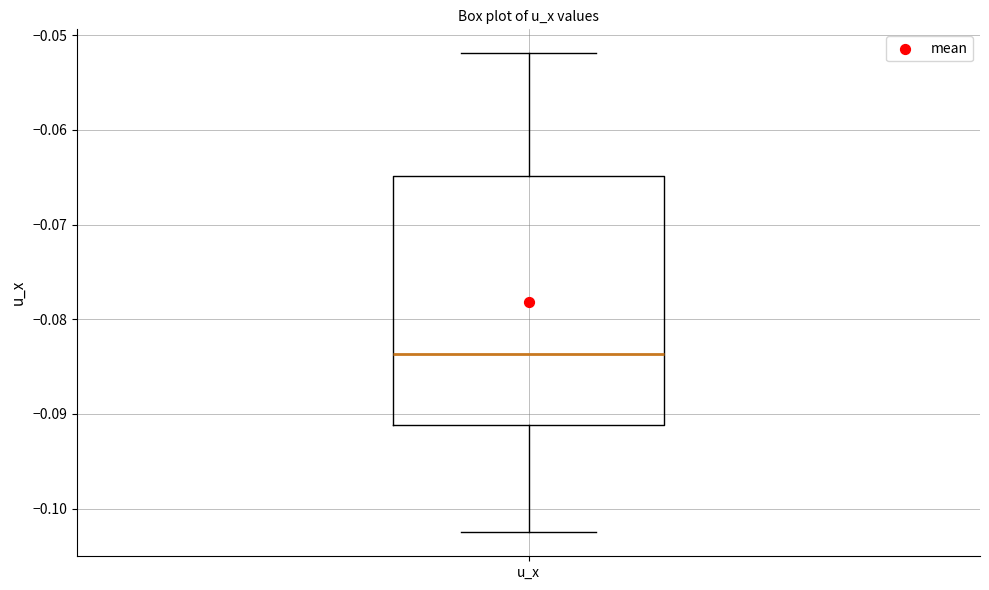

Read this box plot against the y-axis: the position of the median line, the range covered by the box, and the ends of both whiskers. The values are not printed on the chart, so give them approximately, as read against the axis.

median -0.084, box -0.091 to -0.065, whiskers -0.103 to -0.052